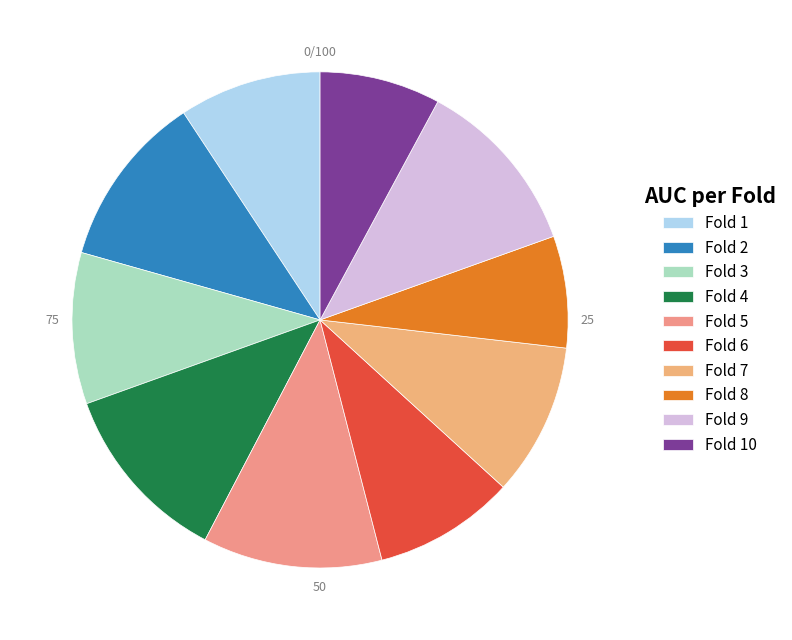

The Fold 6 slice represents 9% of the pie. True or false?

True